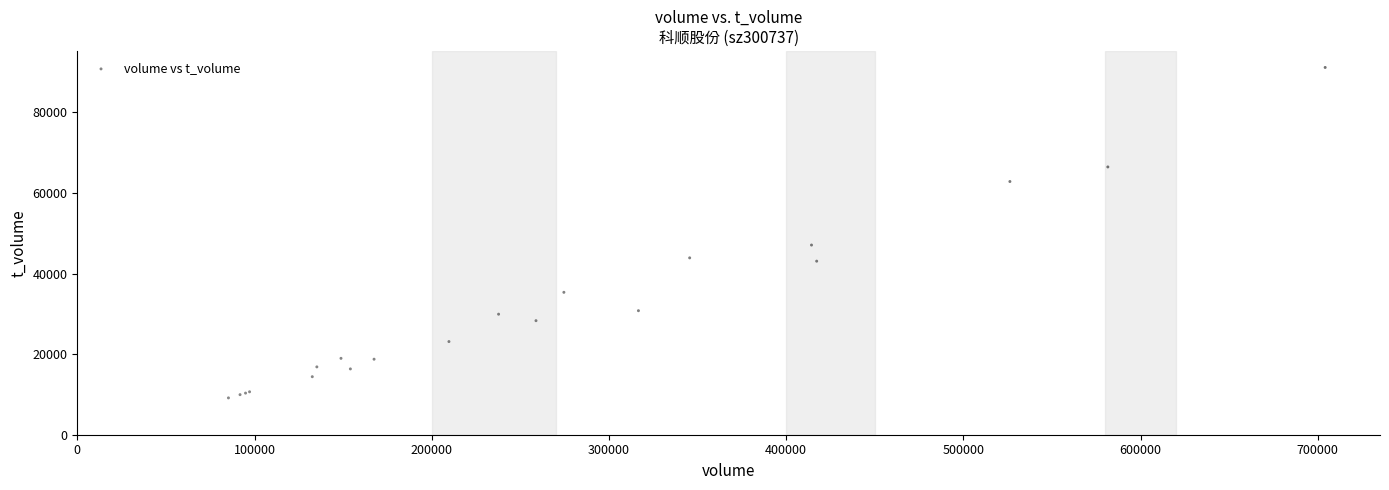

What Y value in the scatter plot is closest to 50150?

47080